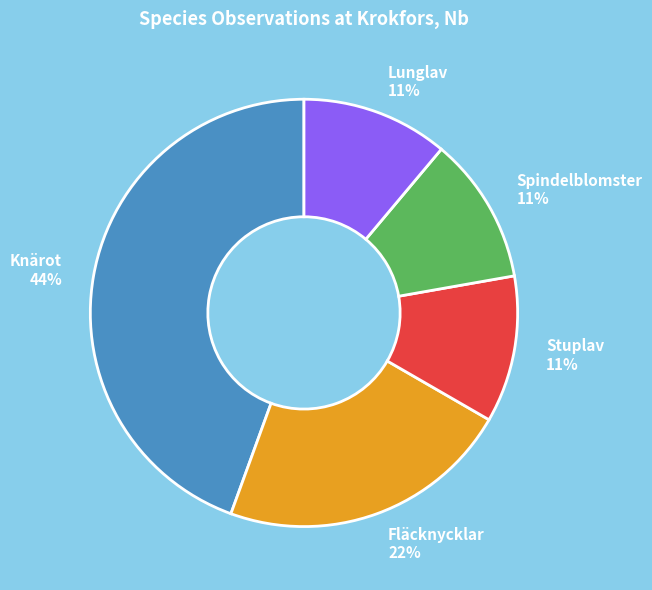

True or false: Lunglav accounts for 17% of the total.

False